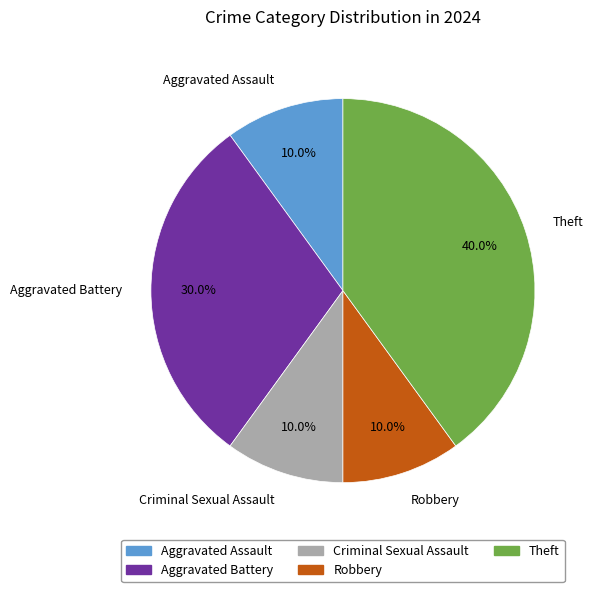

Do Aggravated Assault and Aggravated Battery together represent more than half of the pie?

No